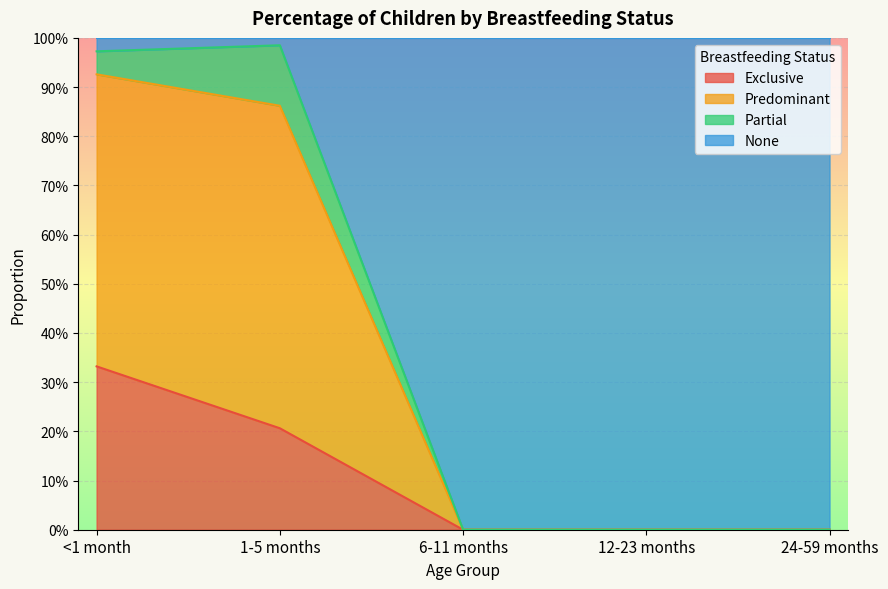

What are all the series names shown in the legend?

Exclusive, Predominant, Partial, None